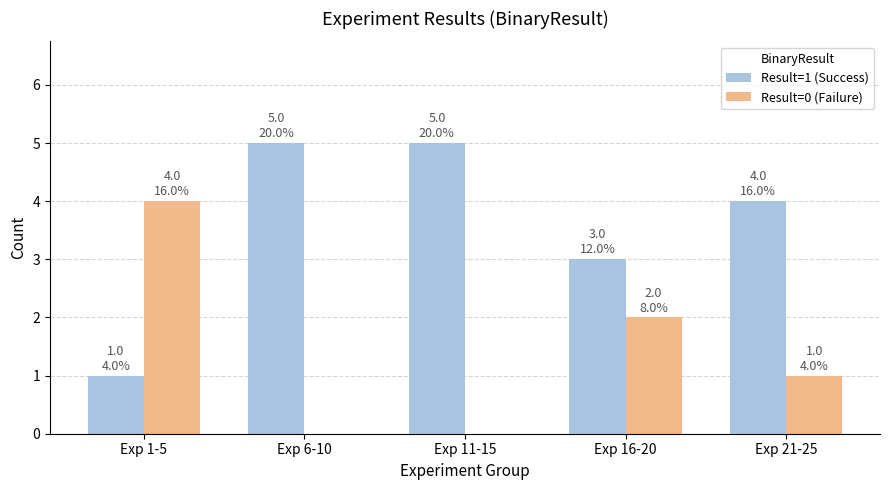

The value of Result=1 (Success) at Exp 1-5 is 1. True or false?

True